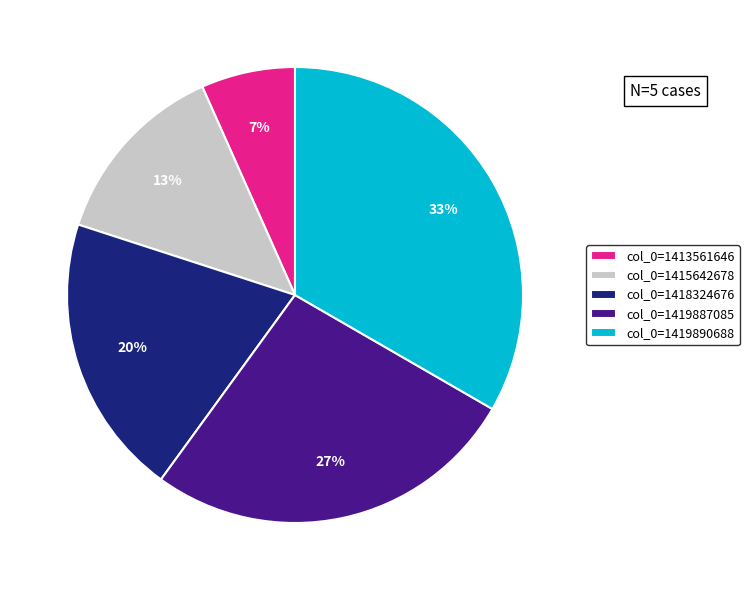

How many slices are in this pie chart?

5